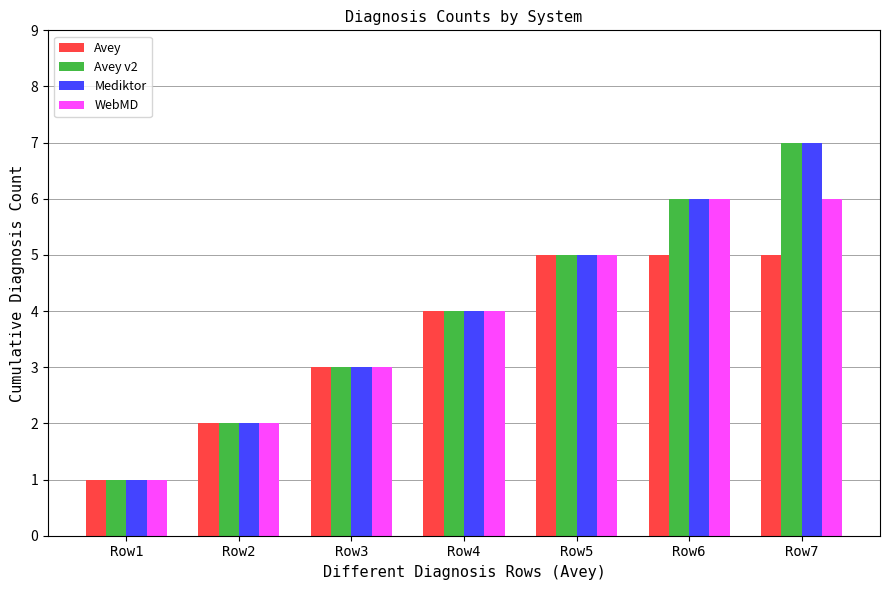

At which category is the sum across all series the highest?

Row7